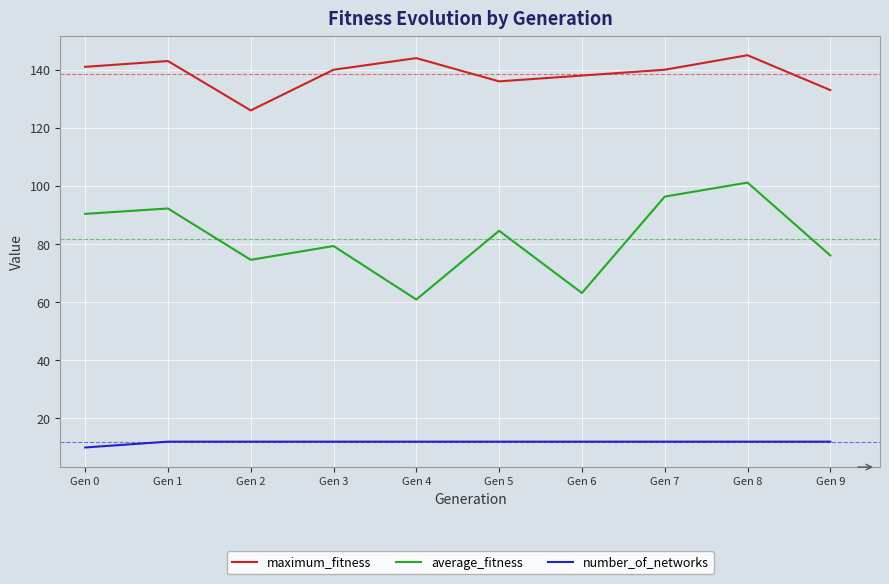

List the series in order of their peak value, highest first.

maximum_fitness, average_fitness, number_of_networks